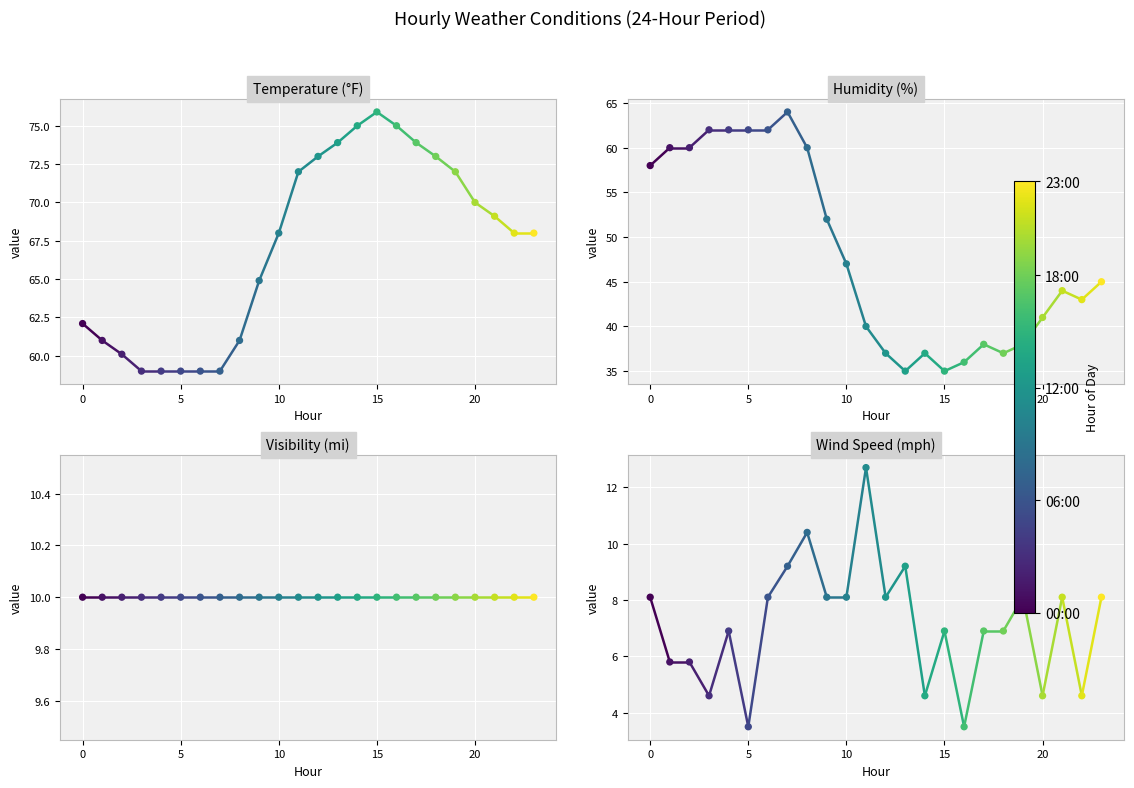

Which series has the largest total across all categories?

temperature